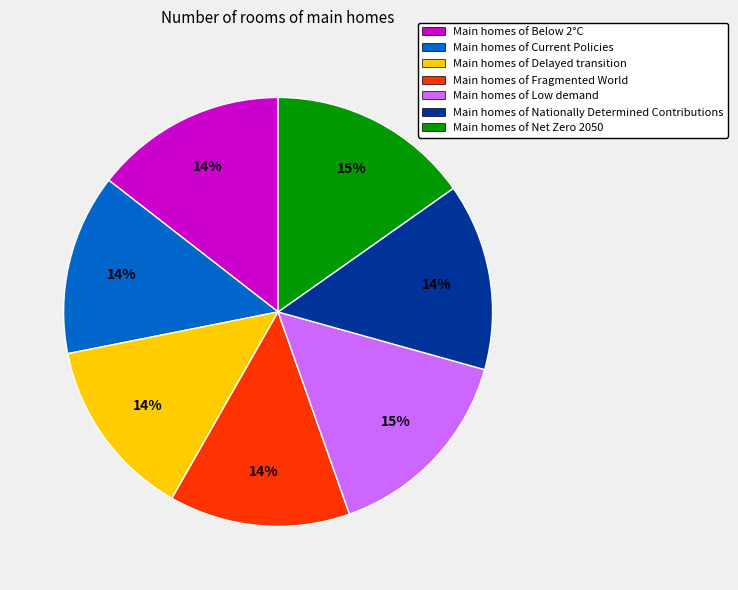

Between Main homes of Delayed transition and Main homes of Low demand, which is larger?

Main homes of Low demand